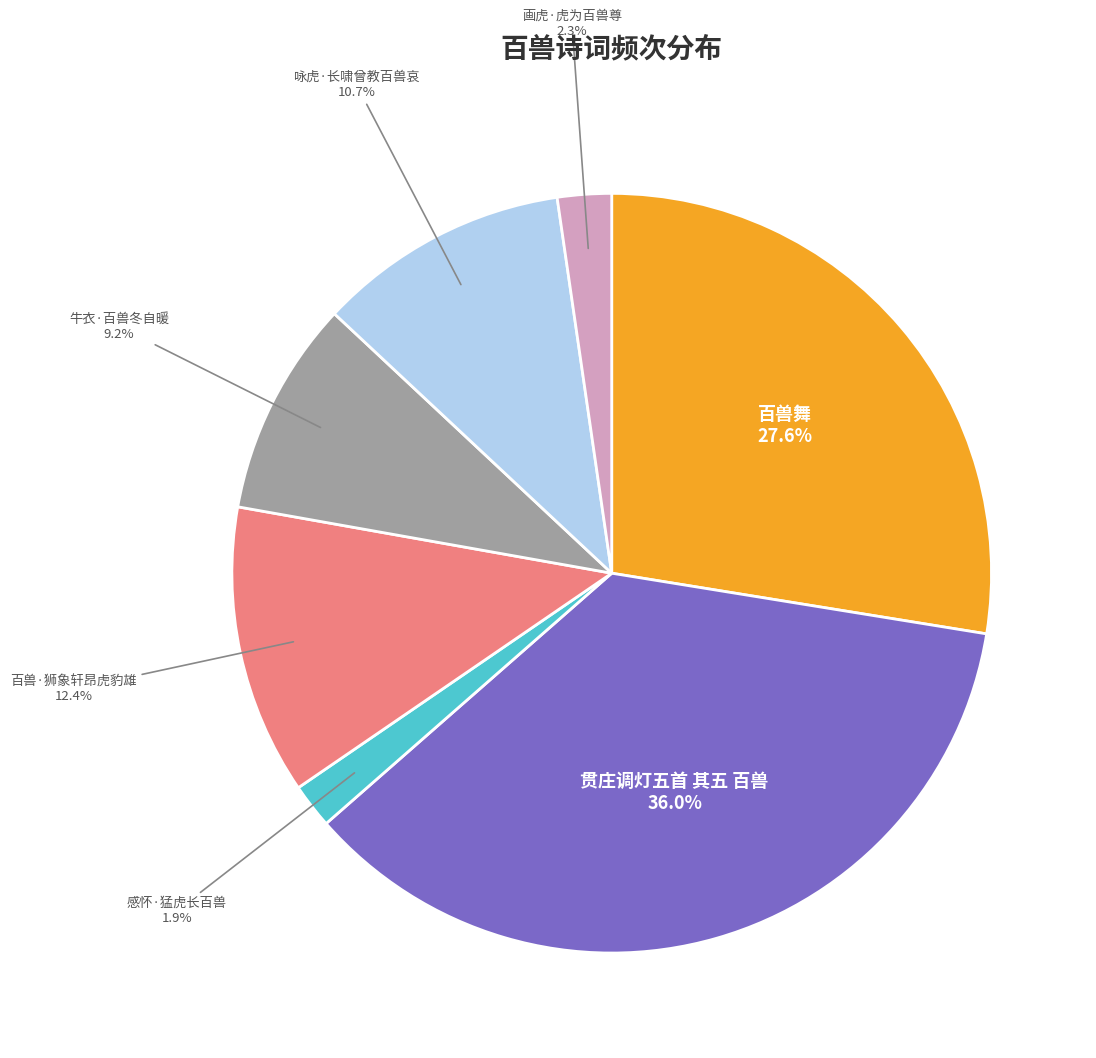

Is there a majority slice in this chart?

No